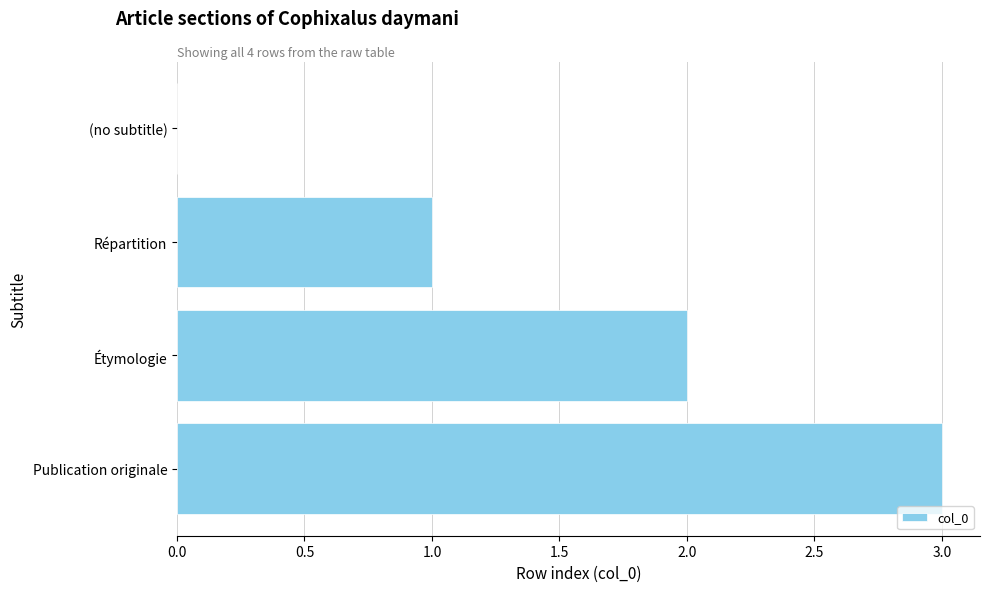

Count the number of categories in the chart.

4